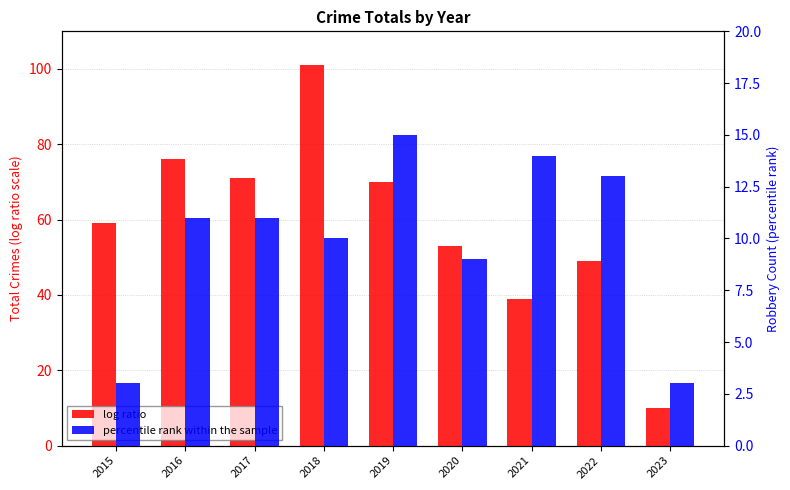

Reading right to left, extract all data points from this chart.

log ratio: 10	49	39	53	70	101	71	76	59
percentile rank within the sample: 3	13	14	9	15	10	11	11	3